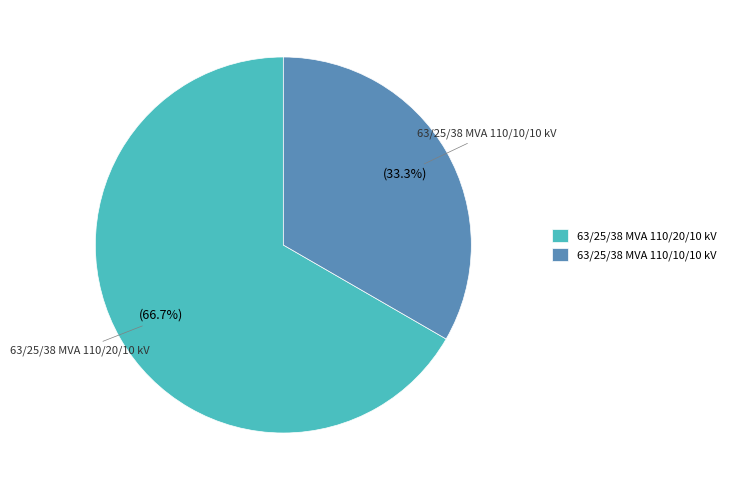

What percentage is NOT represented by 63/25/38 MVA 110/20/10 kV?

33.3%